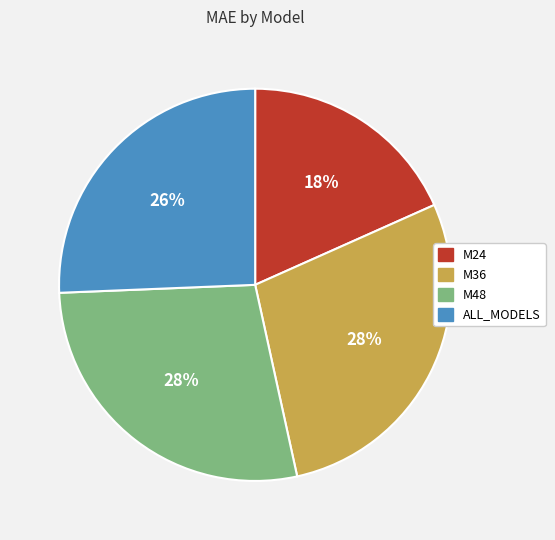

To the nearest percent, what portion does M48 represent?

28%